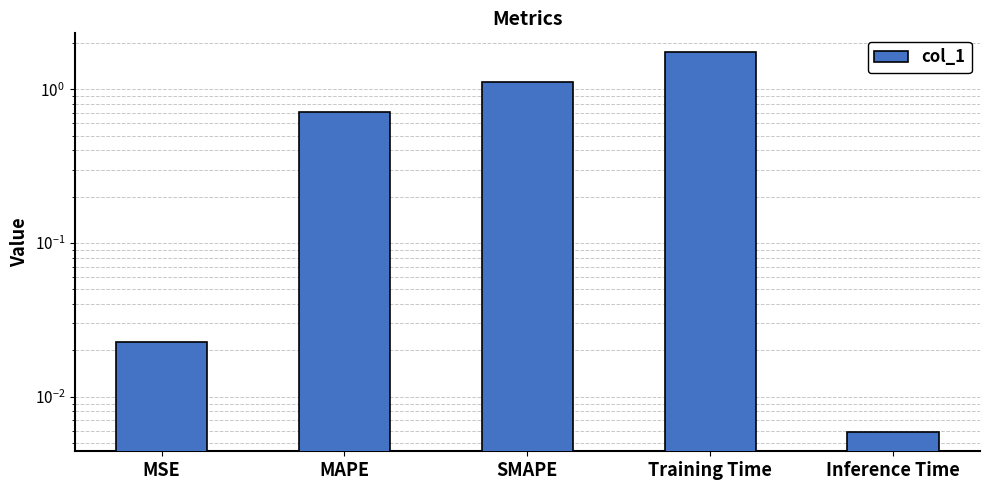

Between MSE and MAPE, which is larger?

MAPE